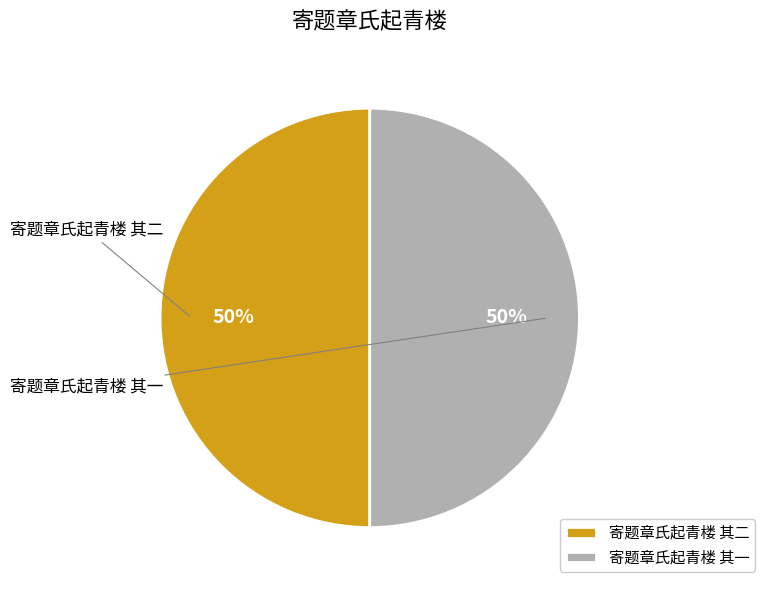

Which category accounts for the majority?

寄题章氏起青楼 其二